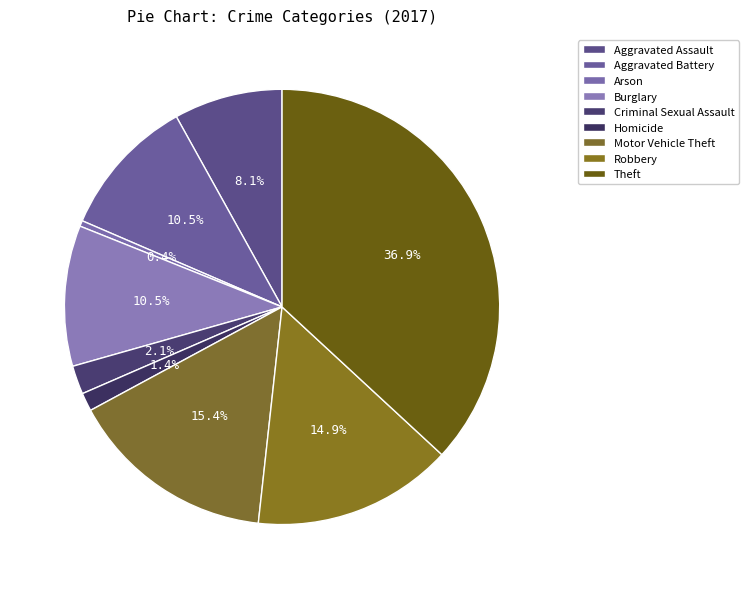

What is the change in value from Aggravated Battery to Motor Vehicle Theft?

+58